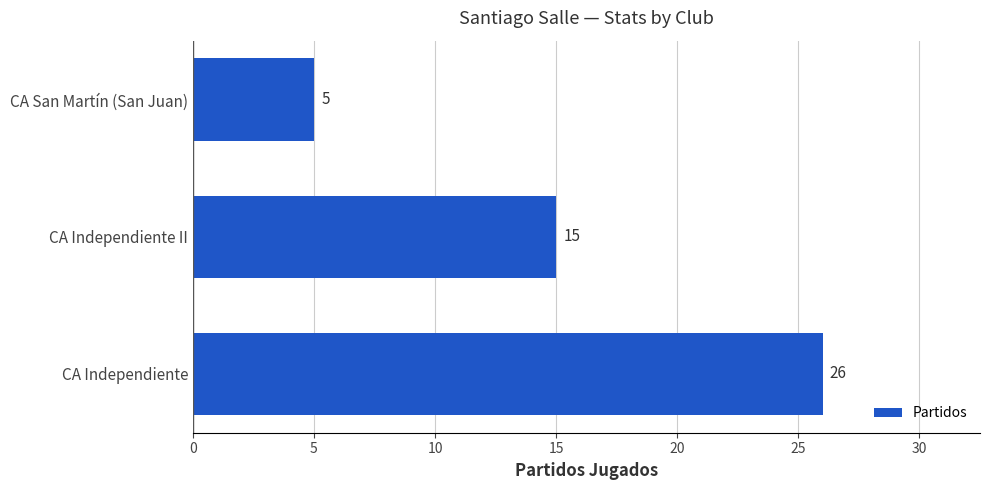

Which has a higher value, CA San Martín (San Juan) or CA Independiente II?

CA Independiente II